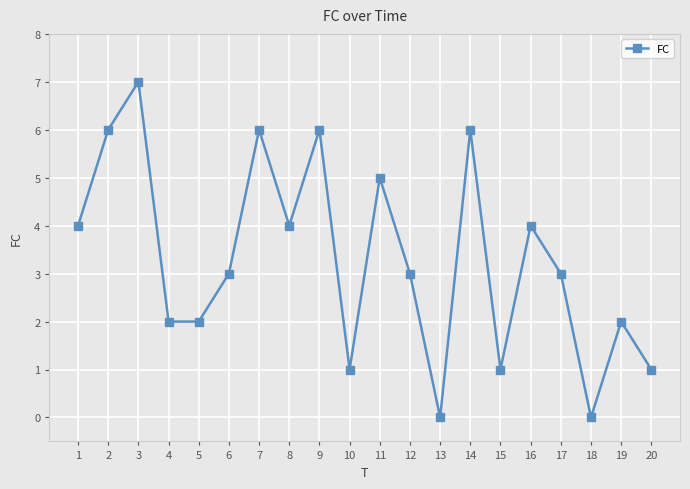

Is this an area chart (filled region under the line)?

No